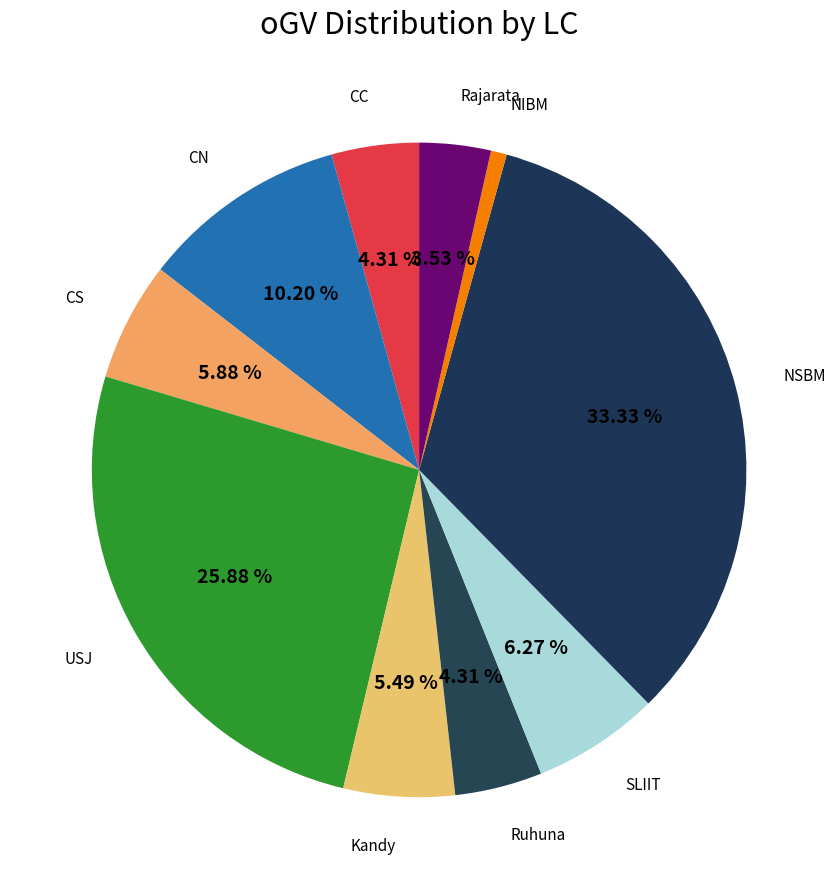

Rank the categories by value from lowest to highest.

NIBM, Rajarata, CC, Ruhuna, Kandy, CS, SLIIT, CN, USJ, NSBM